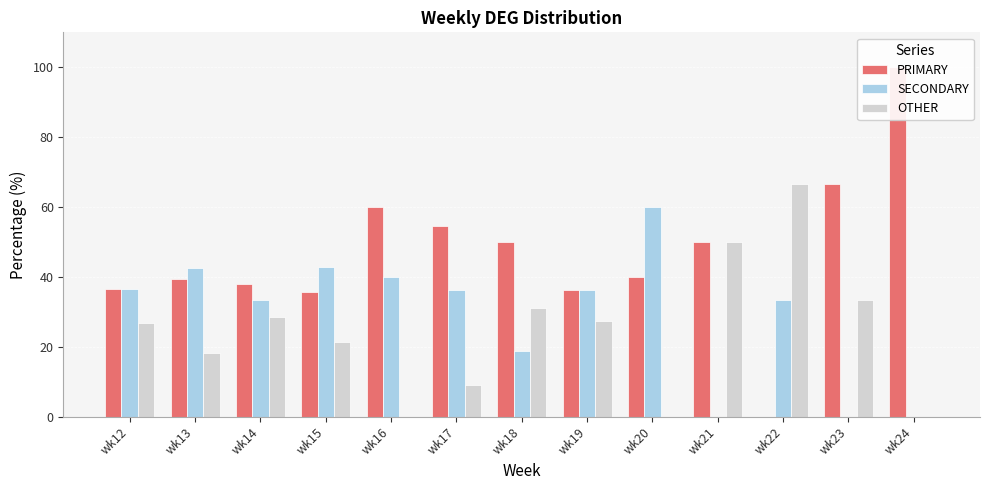

How many data points in PRIMARY are above 40?

6